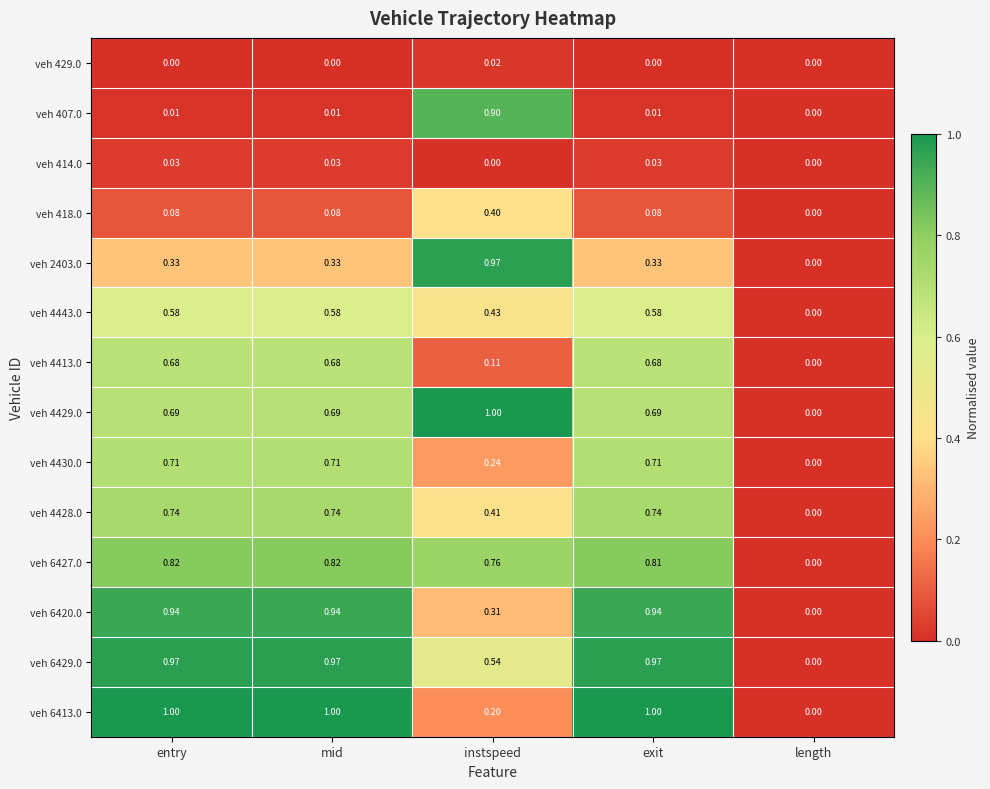

At which label does veh 4430.0 reach its minimum?

length